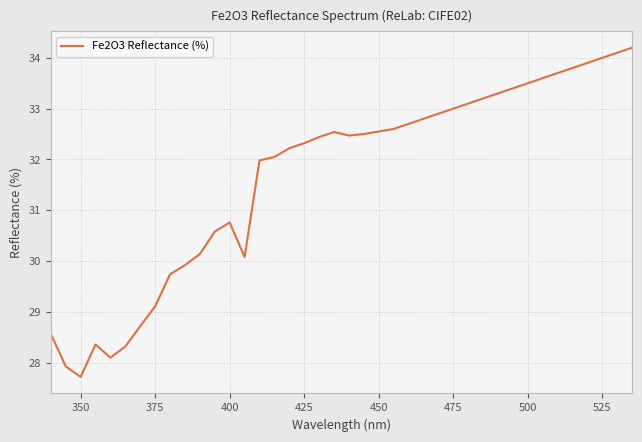

What is the difference between the maximum and minimum values?

6.5